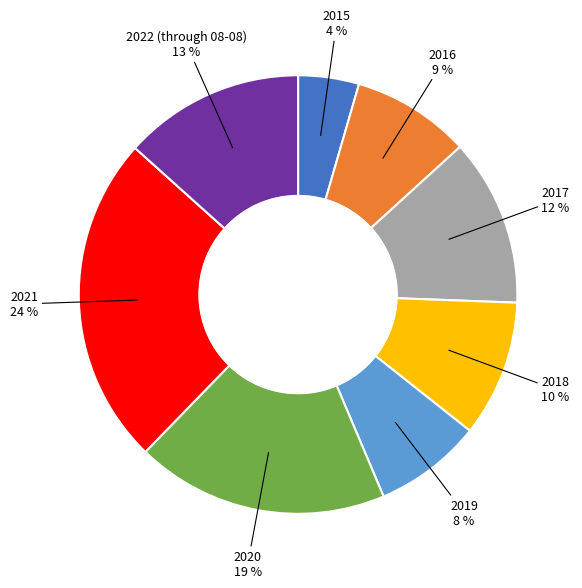

Does any single category account for the majority?

No